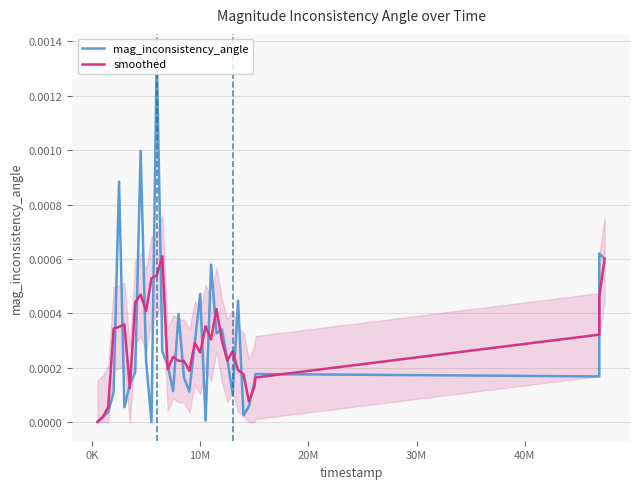

Rank the series by their maximum value, from highest to lowest.

mag_inconsistency_angle, smoothed